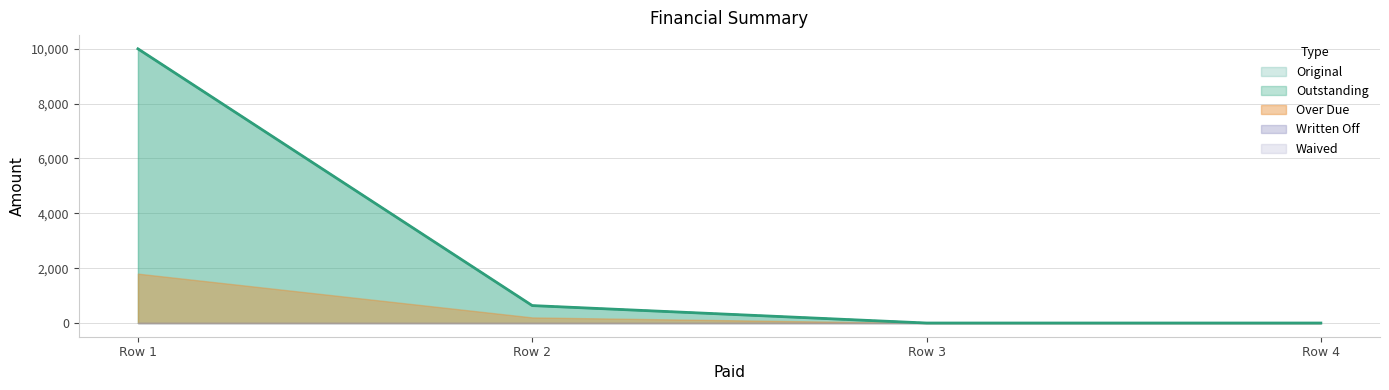

Which series has the largest total across all categories?

Original